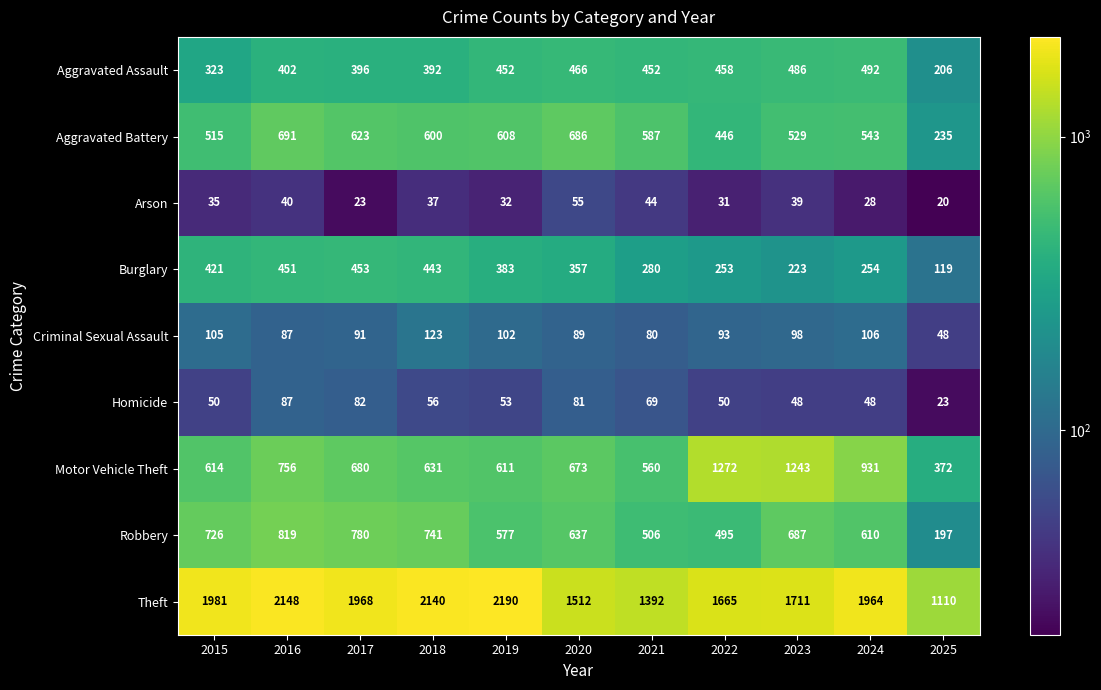

What is the difference between the maximum and second lowest values in the Burglary series?

230